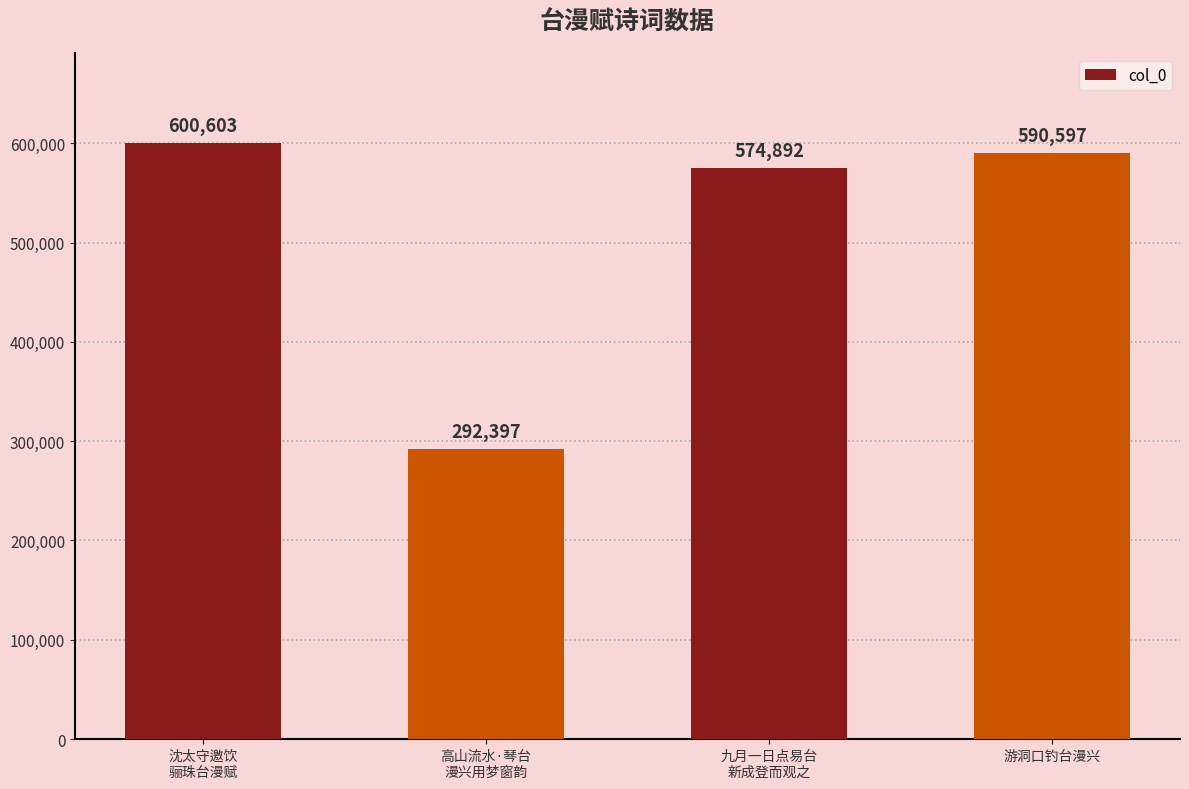

Rank the categories by value from highest to lowest.

沈太守邀饮
骊珠台漫赋, 游洞口钓台漫兴, 九月一日点易台
新成登而观之, 高山流水·琴台
漫兴用梦窗韵